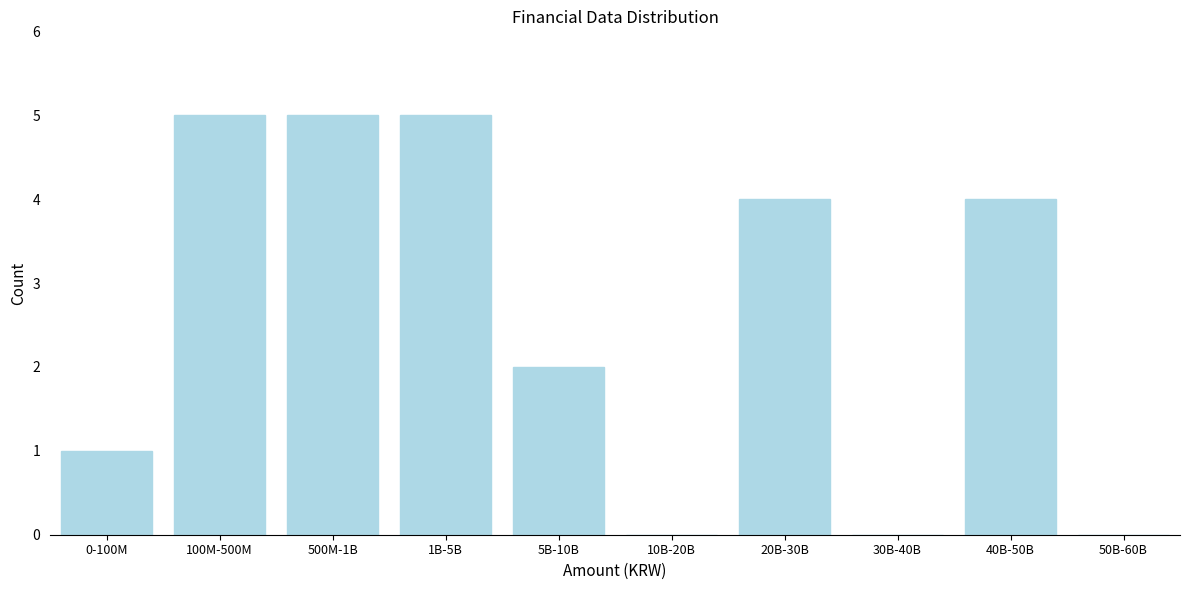

Reading right to left, extract all data points from this chart.

50B-60B=0	40B-50B=4	30B-40B=0	20B-30B=4	10B-20B=0	5B-10B=2	1B-5B=5	500M-1B=5	100M-500M=5	0-100M=1